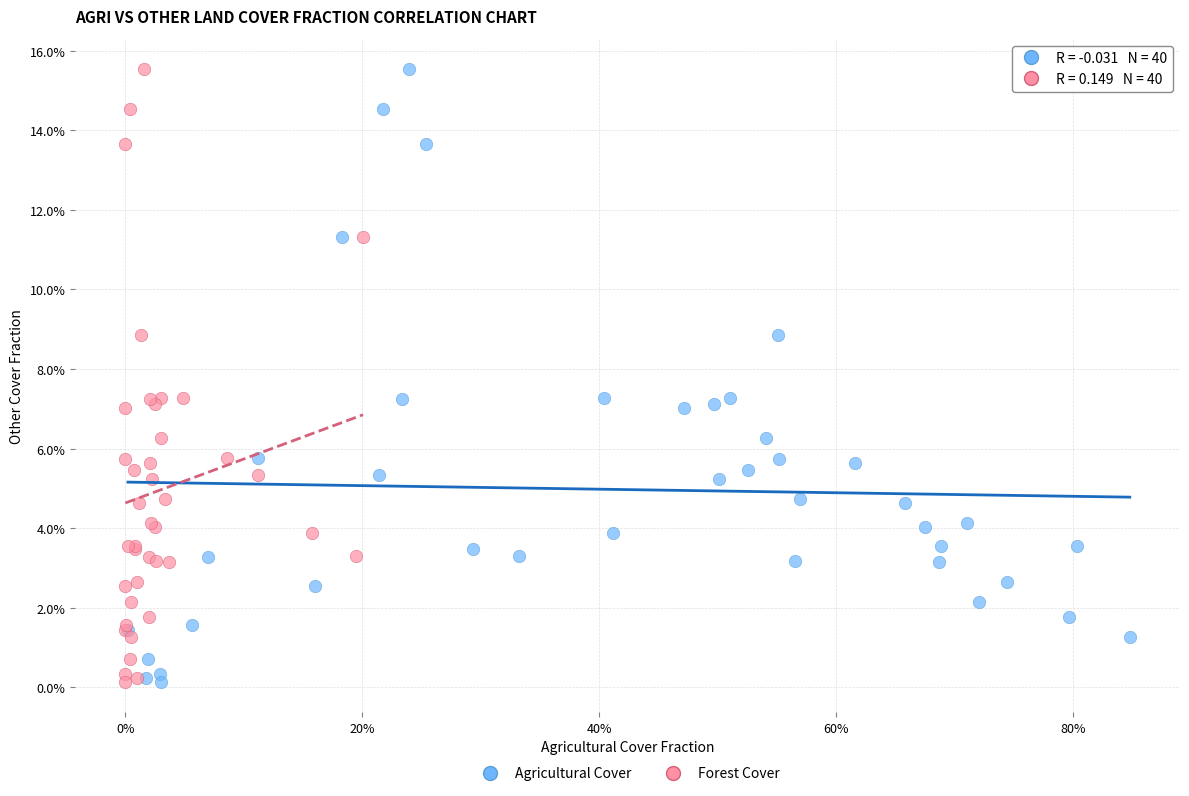

What are all the series names shown in the legend?

Agricultural Cover, Forest Cover